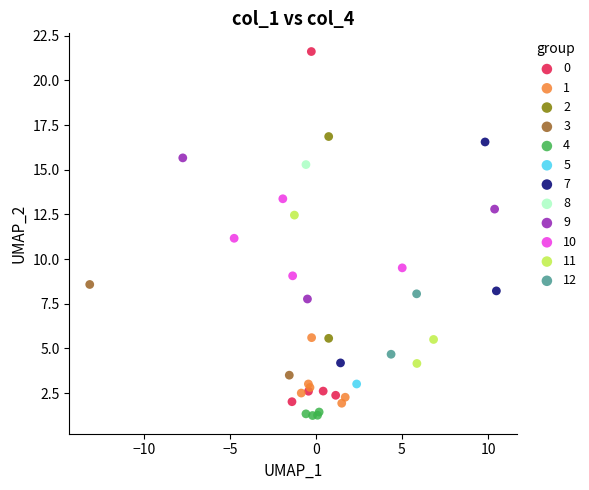

Which series reaches the maximum Y coordinate?

0